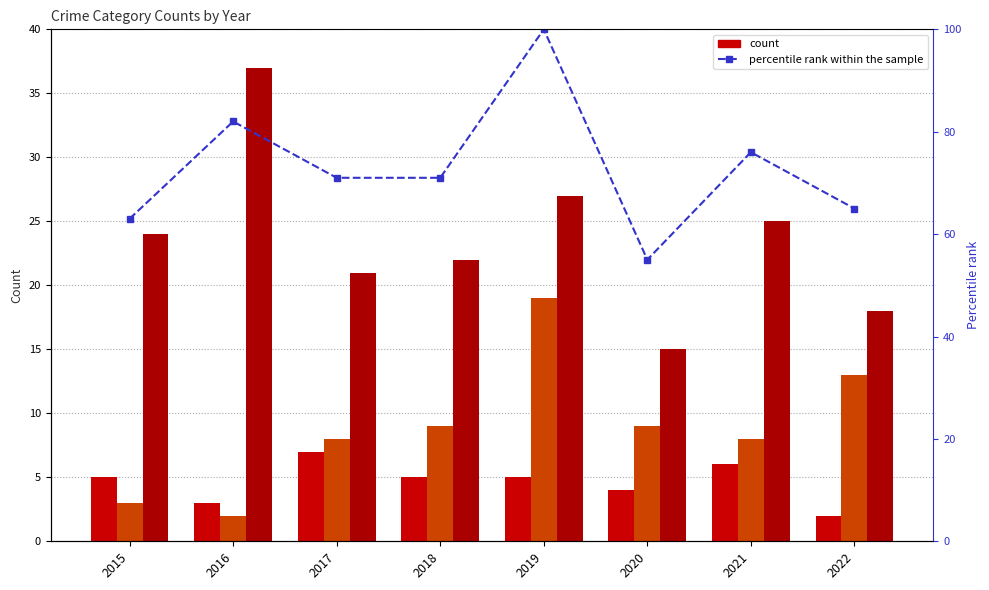

Reading left to right, transcribe all the data shown in this chart.

Aggravated Assault: 5	3	7	5	5	4	6	2
Aggravated Battery: 3	2	8	9	19	9	8	13
Robbery: 24	37	21	22	27	15	25	18
percentile rank within the sample: 63	82	71	71	100	55	76	65